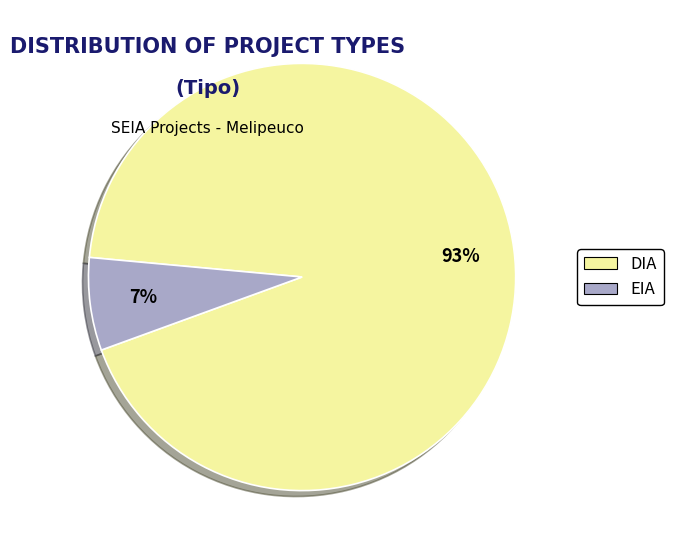

Rank the categories by value from highest to lowest.

DIA, EIA